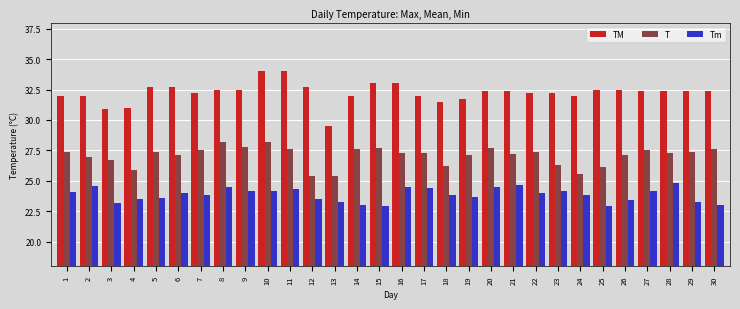

At which label does TM reach its minimum?

13